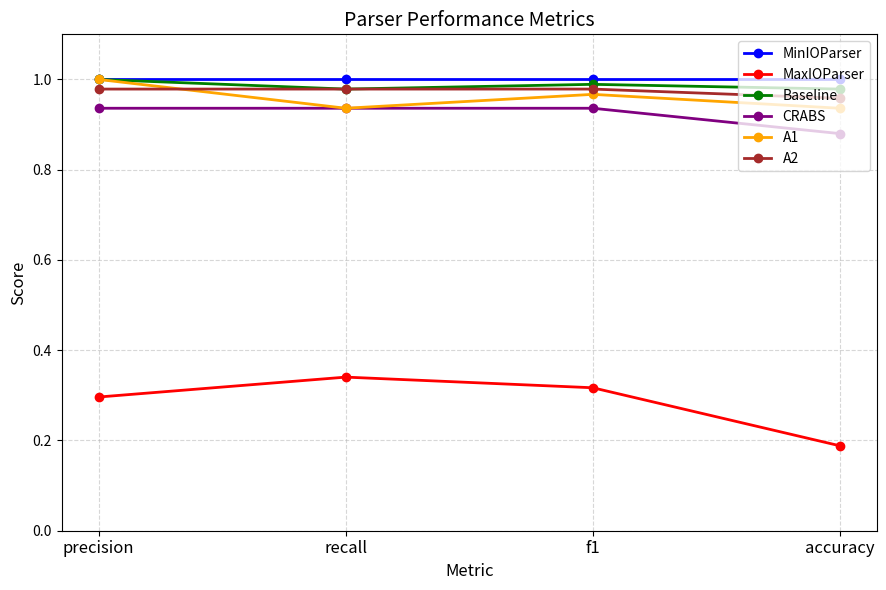

Which label corresponds to the smallest value in the chart?

accuracy